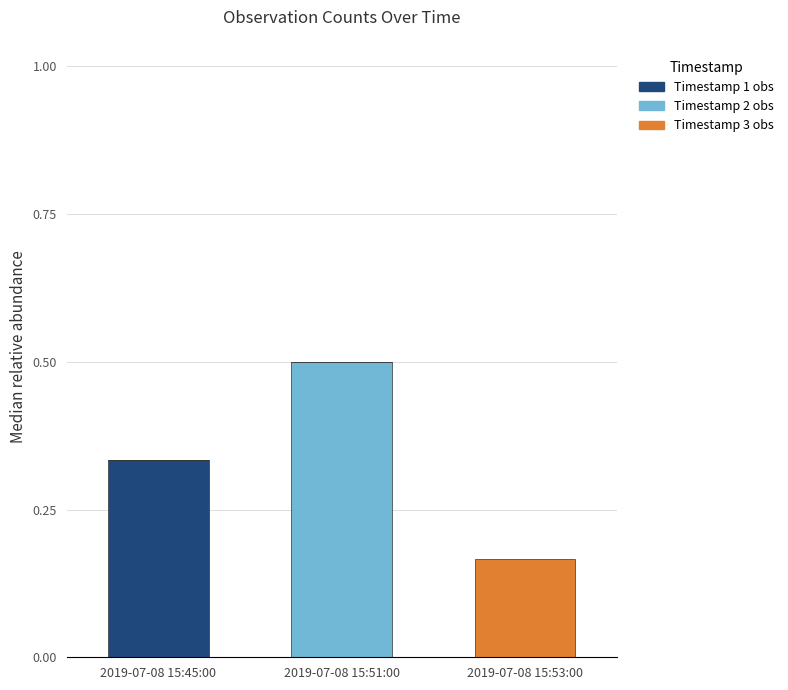

At which label does Timestamp 1 obs reach its peak?

2019-07-08 15:45:00